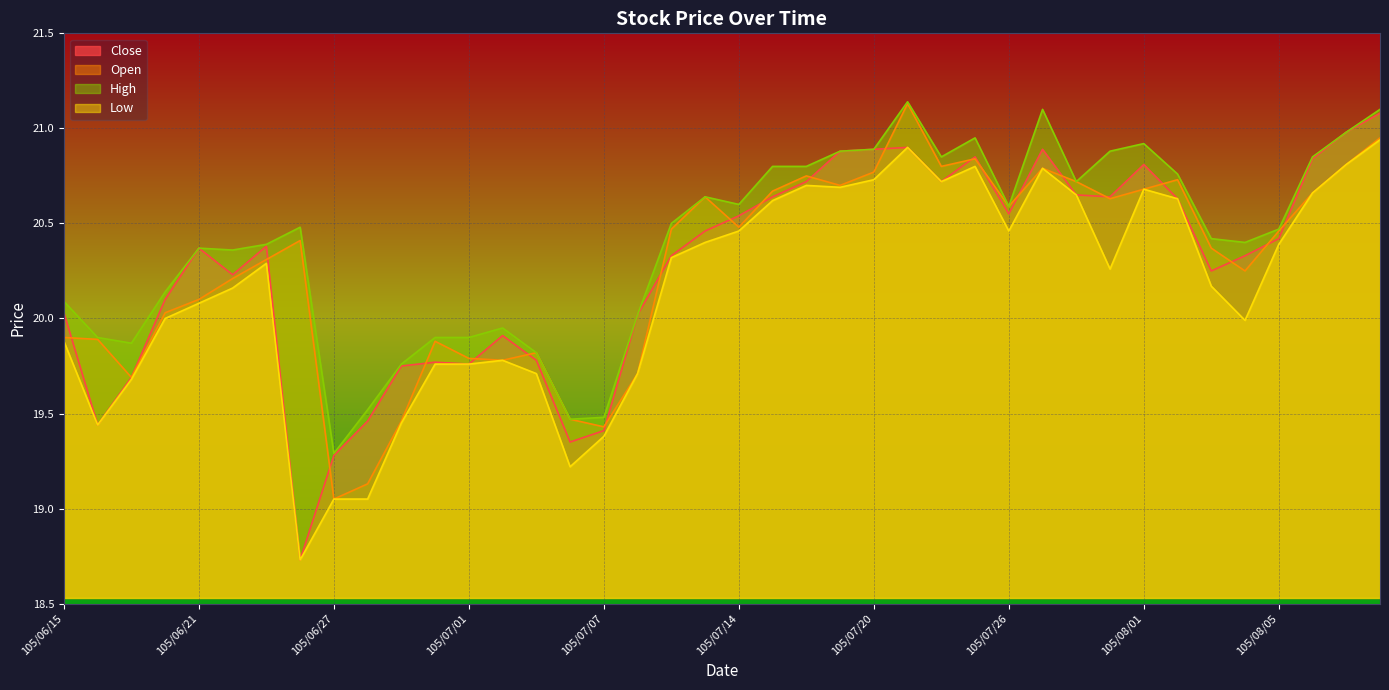

True or false: Open and High intersect in this chart.

False